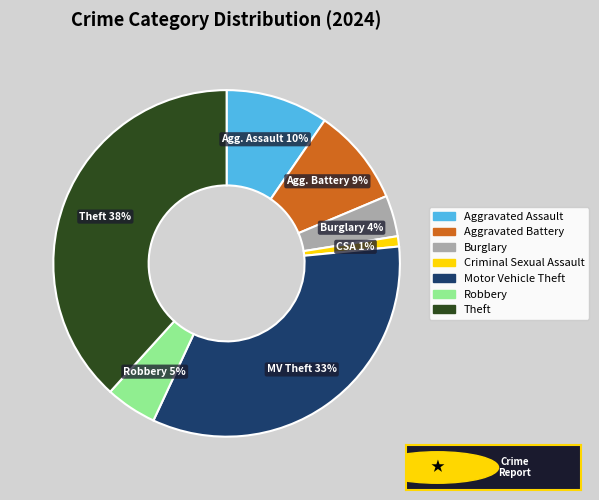

What percentage is the Motor Vehicle Theft slice, to the nearest percent?

33%